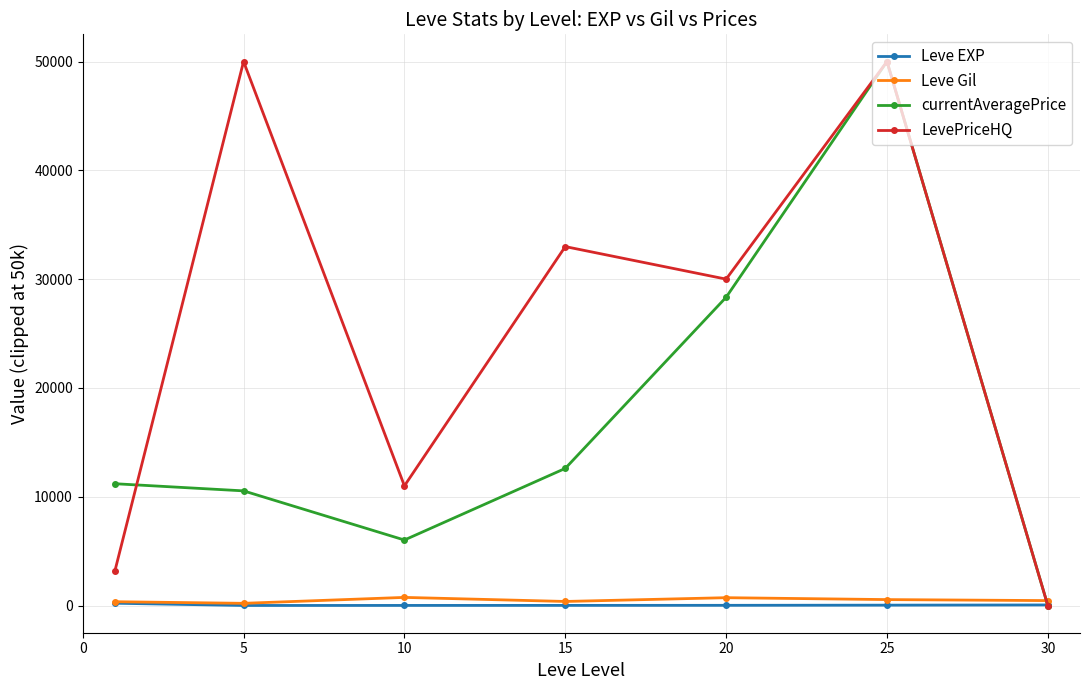

True or false: currentAveragePrice has more than 2 interior local peaks.

False